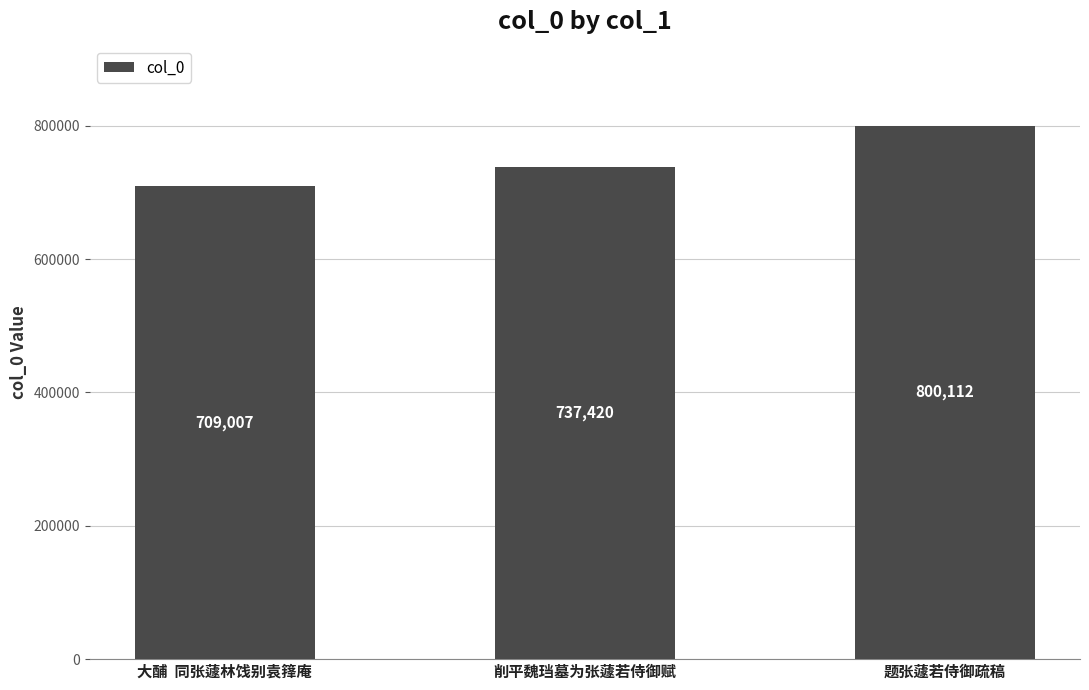

What is the sum of the values at 削平魏珰墓为张蘧若侍御赋 and 题张蘧若侍御疏稿?

1537532